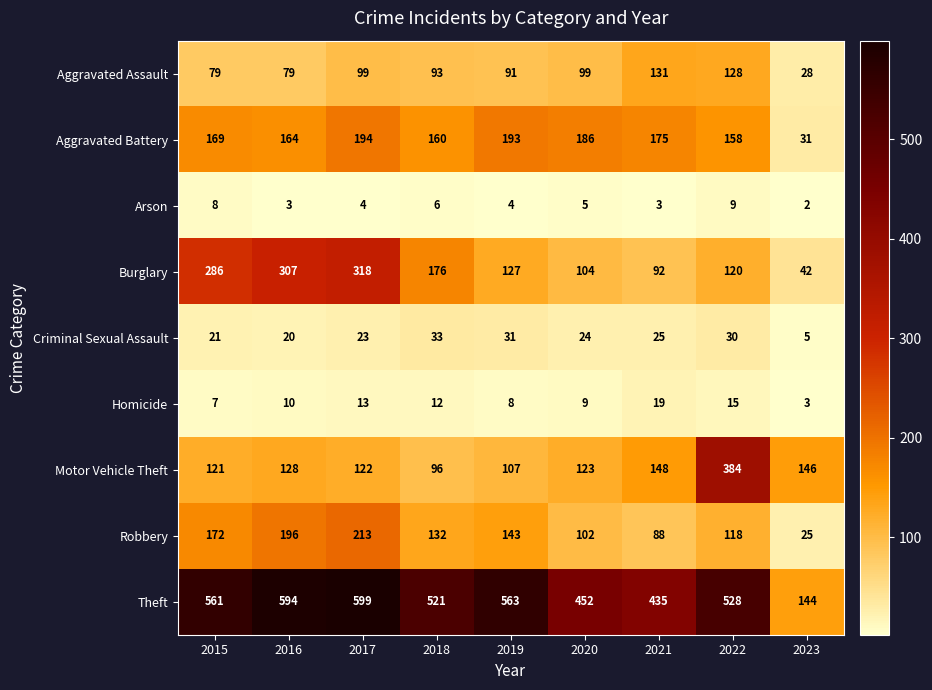

Which series has the largest total across all categories?

Theft